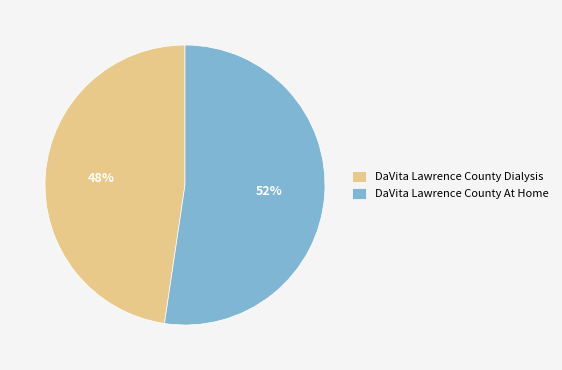

Between DaVita Lawrence County Dialysis and DaVita Lawrence County At Home, which is larger?

DaVita Lawrence County At Home